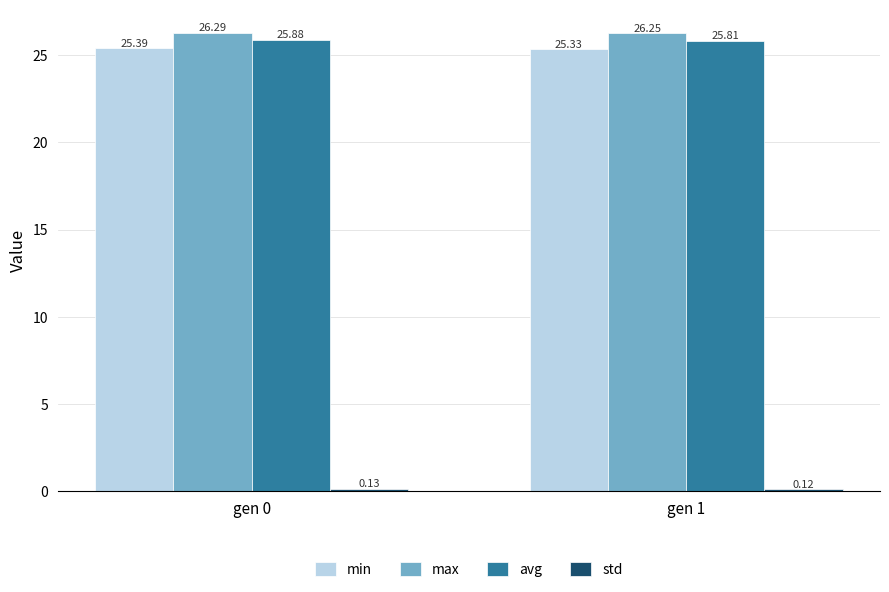

What is the difference between the highest and lowest values at gen 1?

26.1